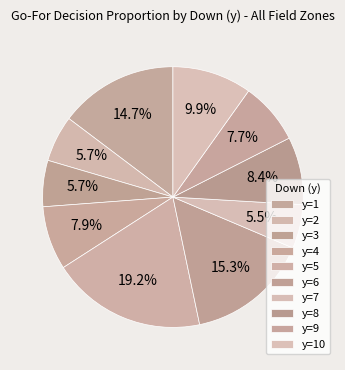

How many slices are in this pie chart?

10